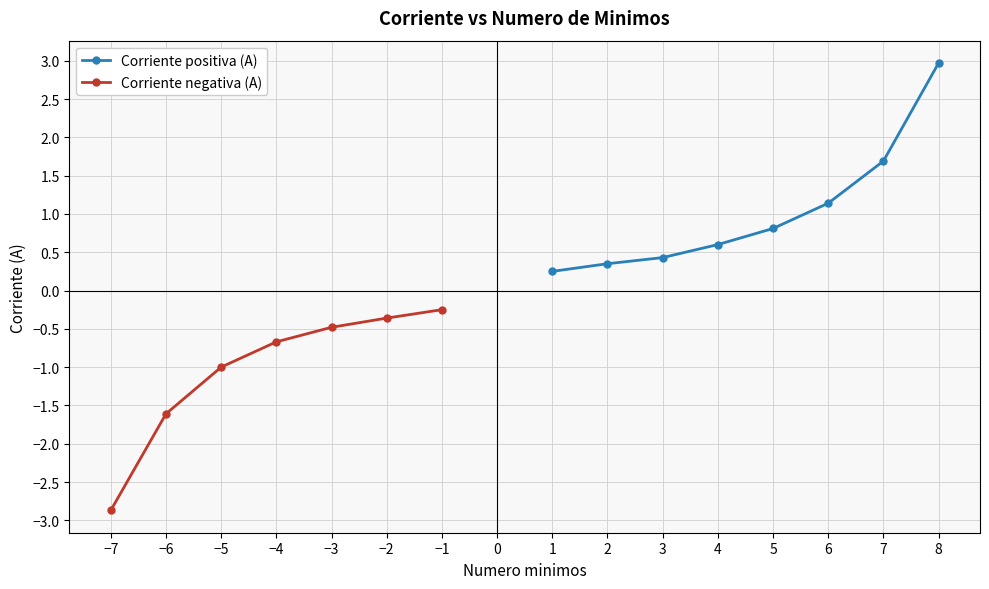

What is the value of the Corriente positiva (A) point at the 4th from the left?

0.6